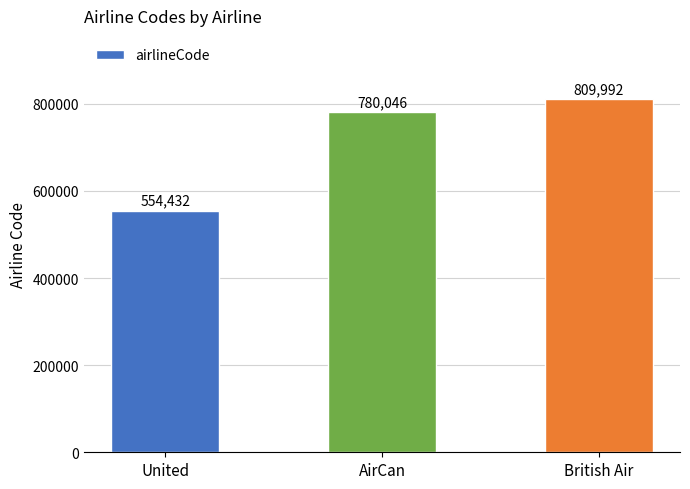

Approximately how many times larger is the value at AirCan compared to United?

1.4